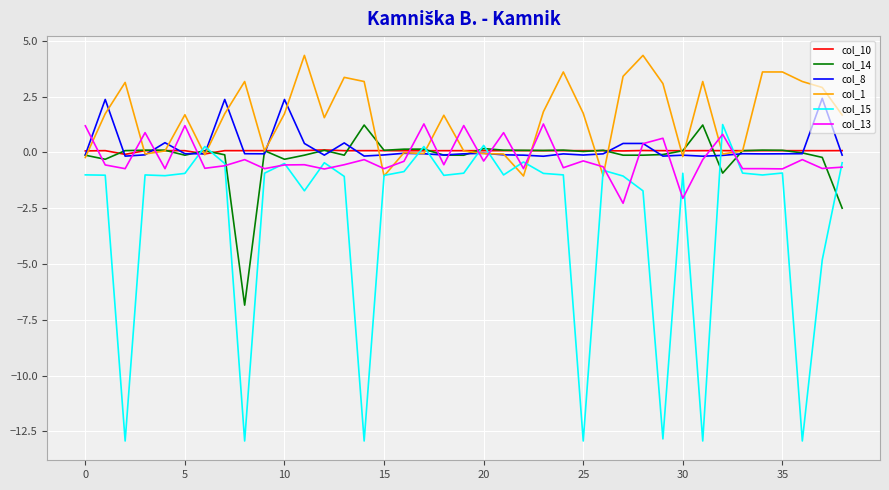

In col_8, how many points are lower than both neighbors (excluding endpoints)?

11